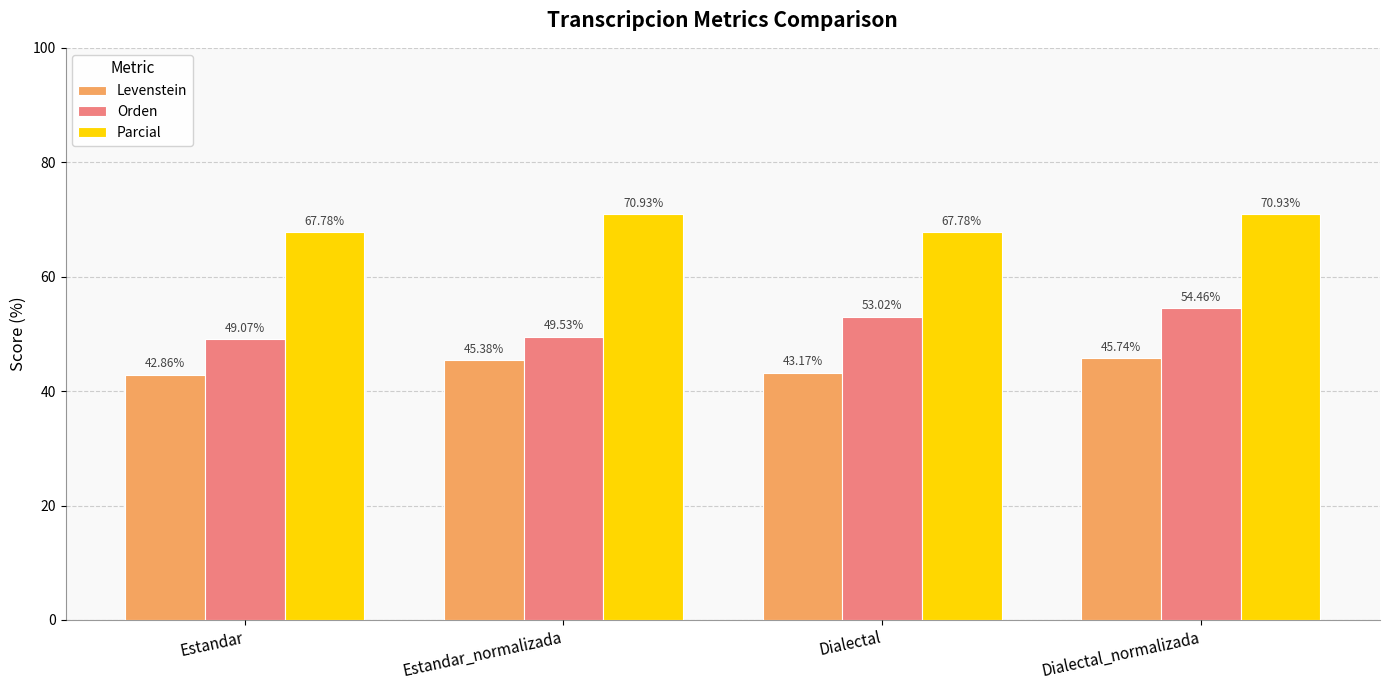

At which category does the chart reach its minimum across all series?

Estandar